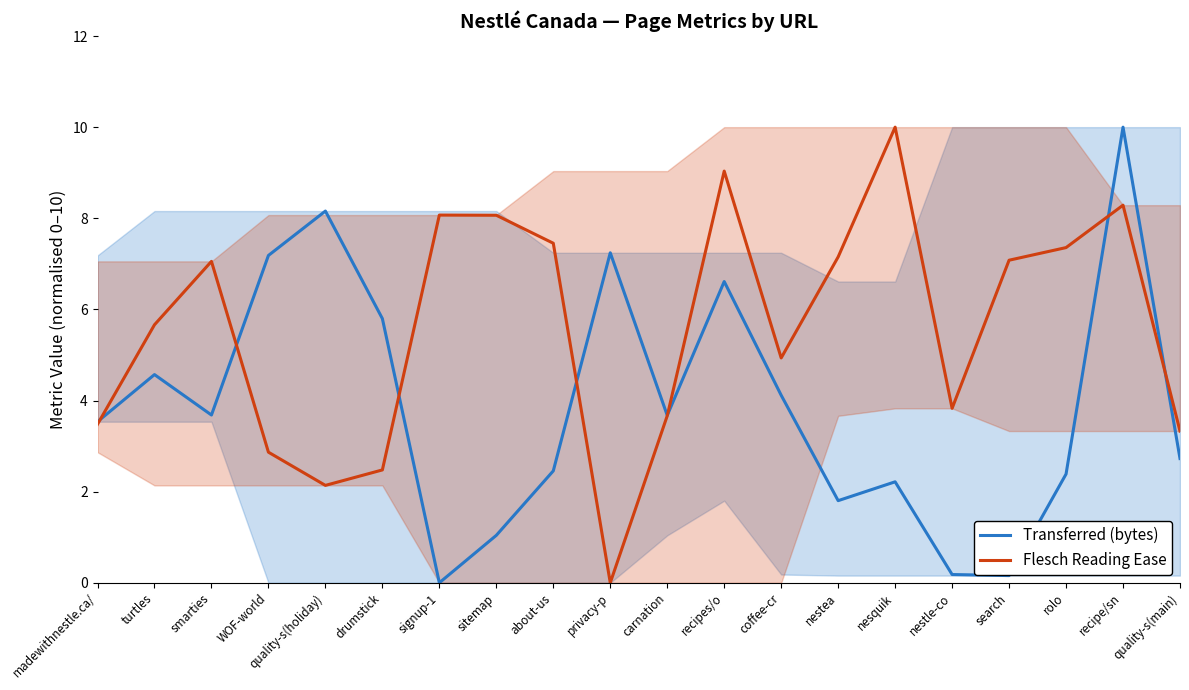

What is the label of the 19th point from the right?

turtles